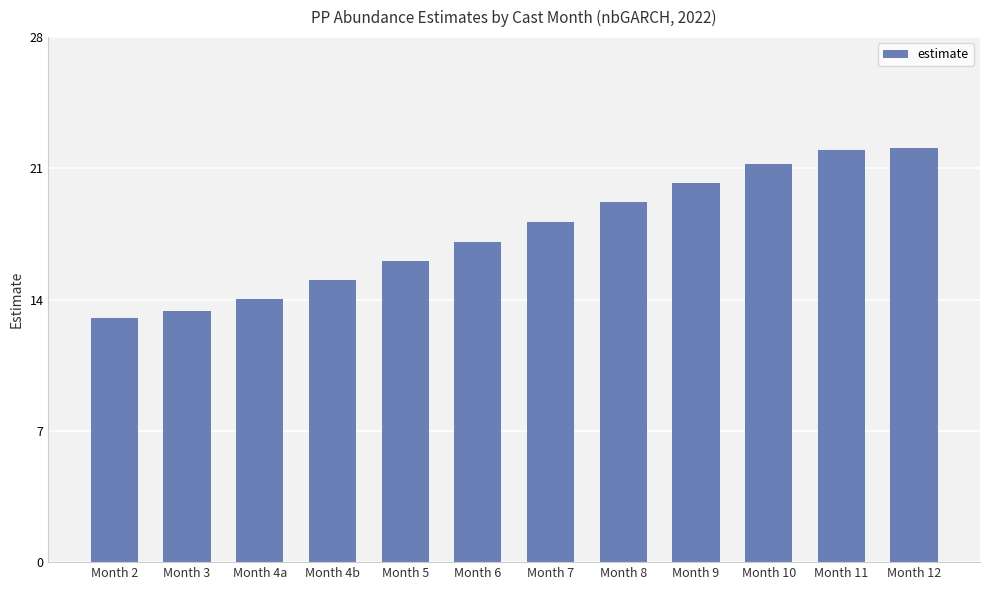

The value at Month 9 is 6.9. True or false?

False